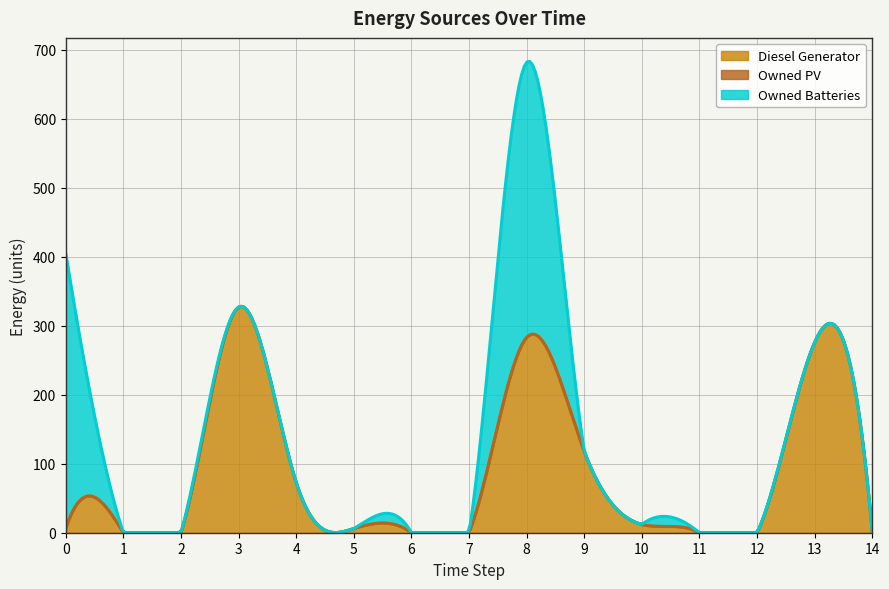

Which has a higher value, 12 or 9?

9